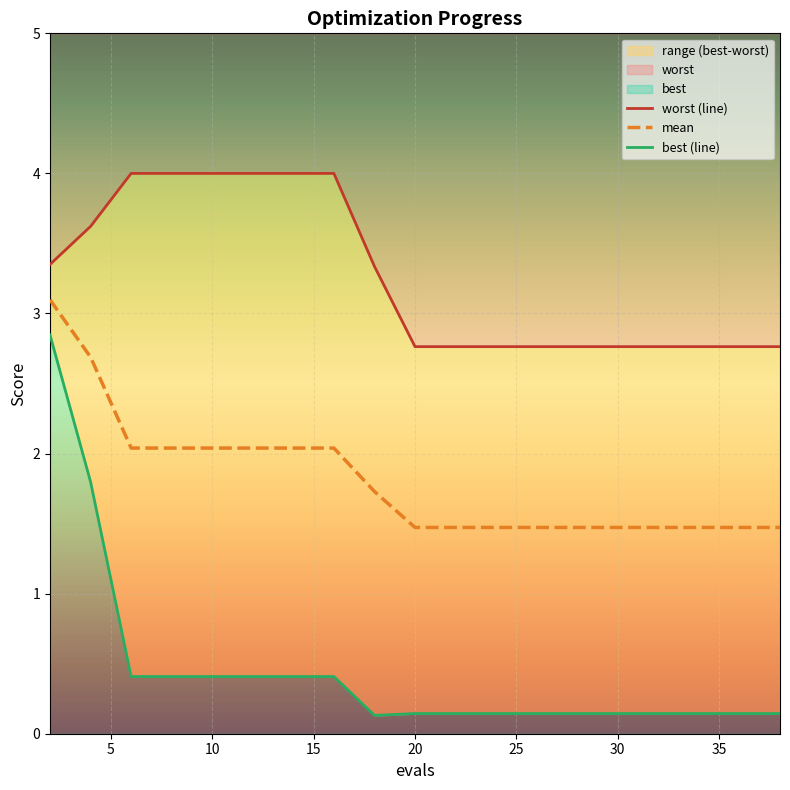

What is the total value across all series at 22?

4.4